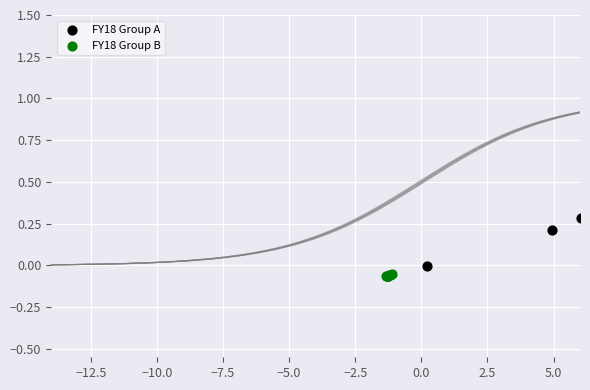

Which series reaches the maximum Y coordinate?

FY18 Group A